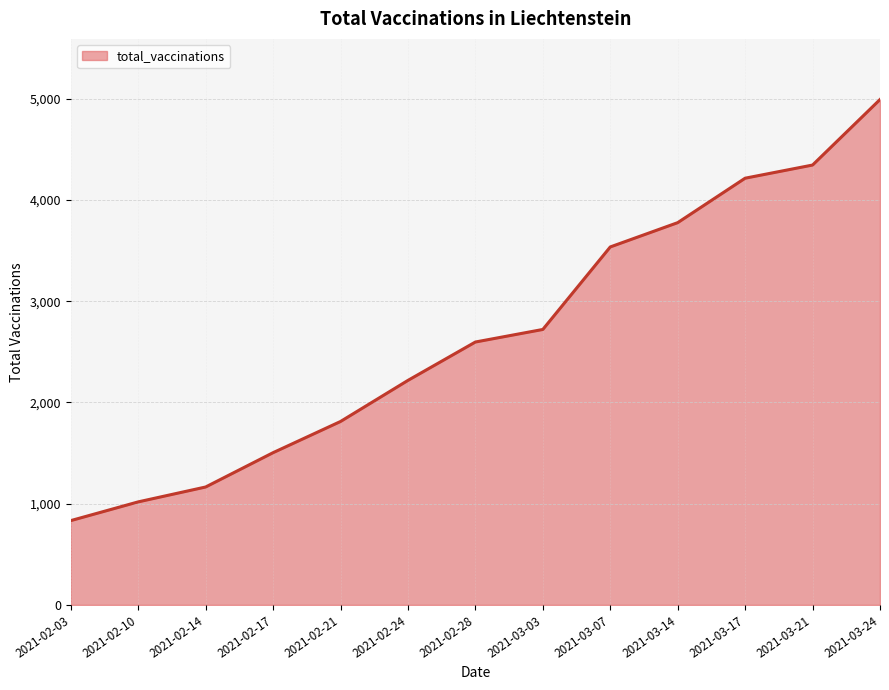

The chart shows a value of 5318 at 2021-03-07. True or false?

False